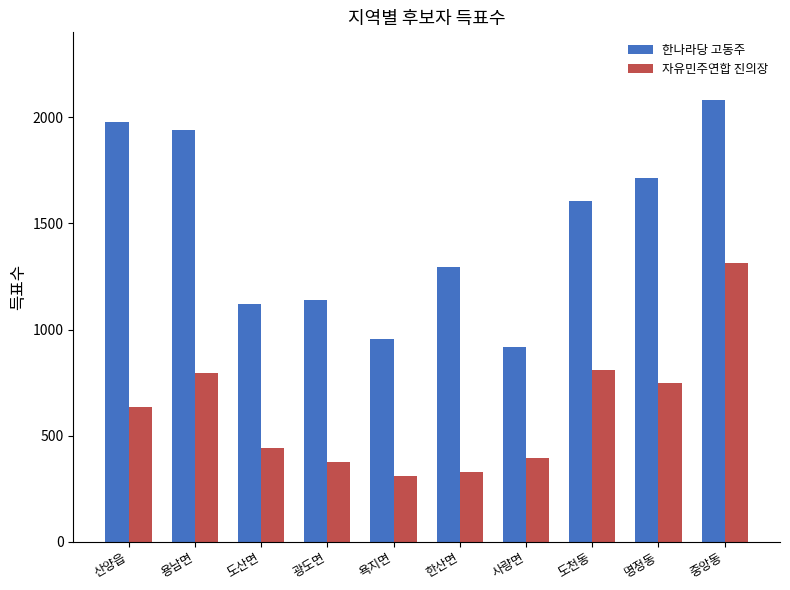

What is the difference between the highest and lowest values at 사량면?

519